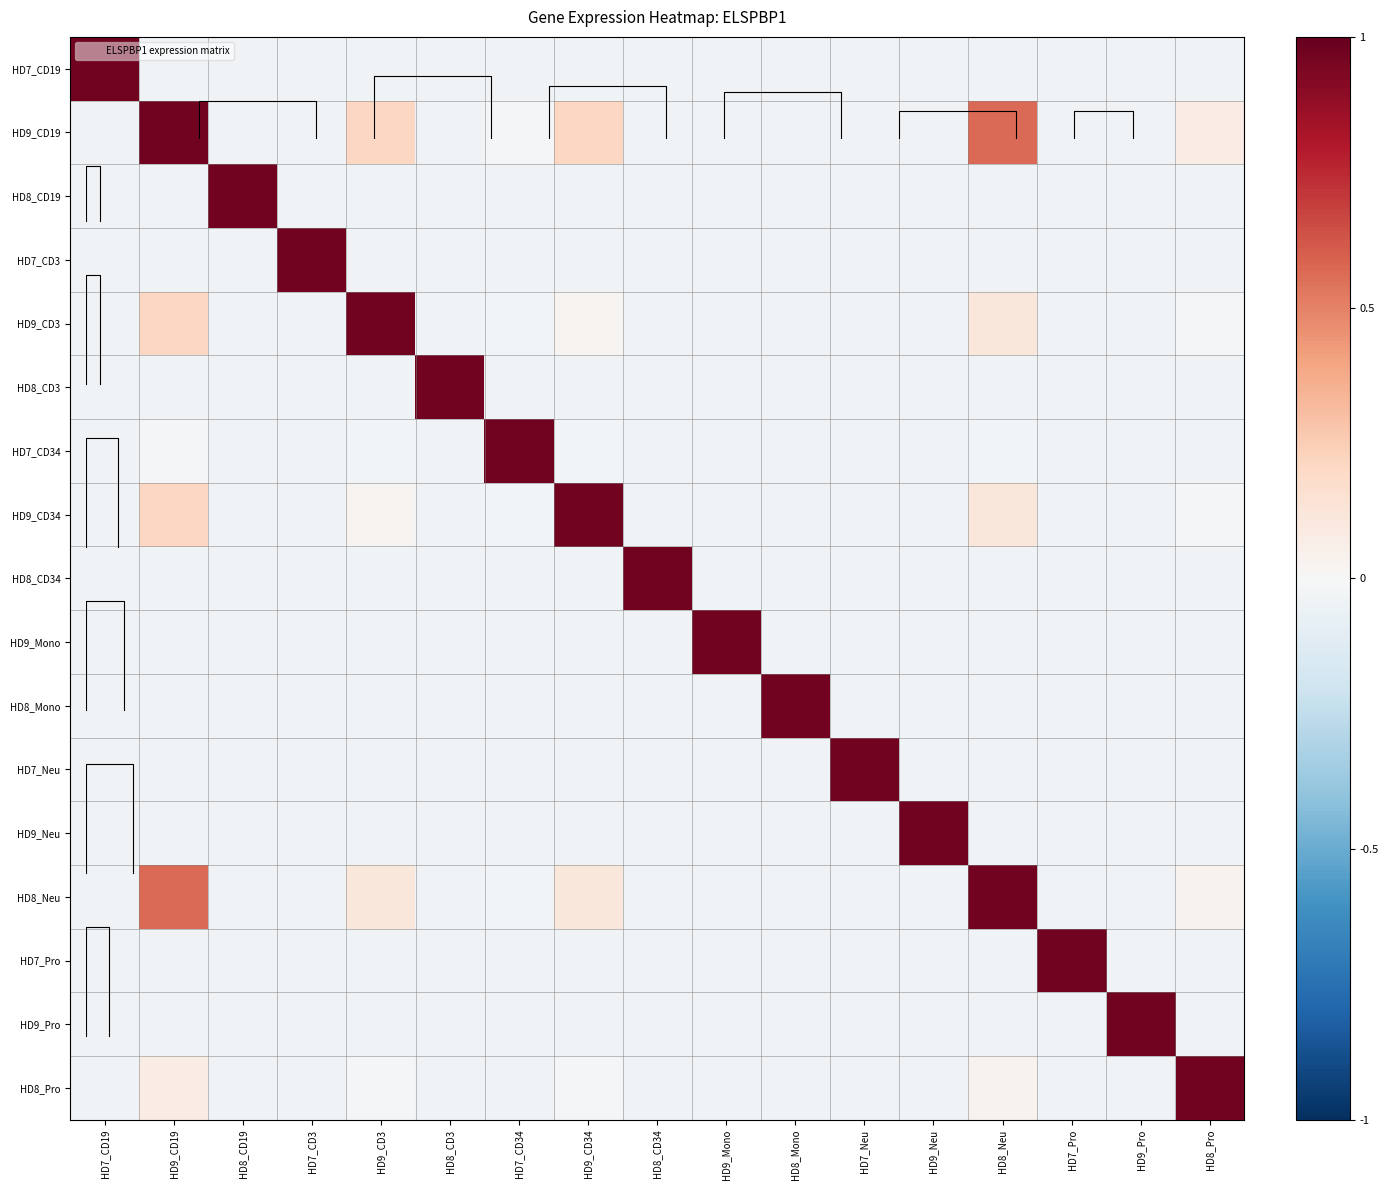

What is the total value across all series at HD9_Neu?

0.4